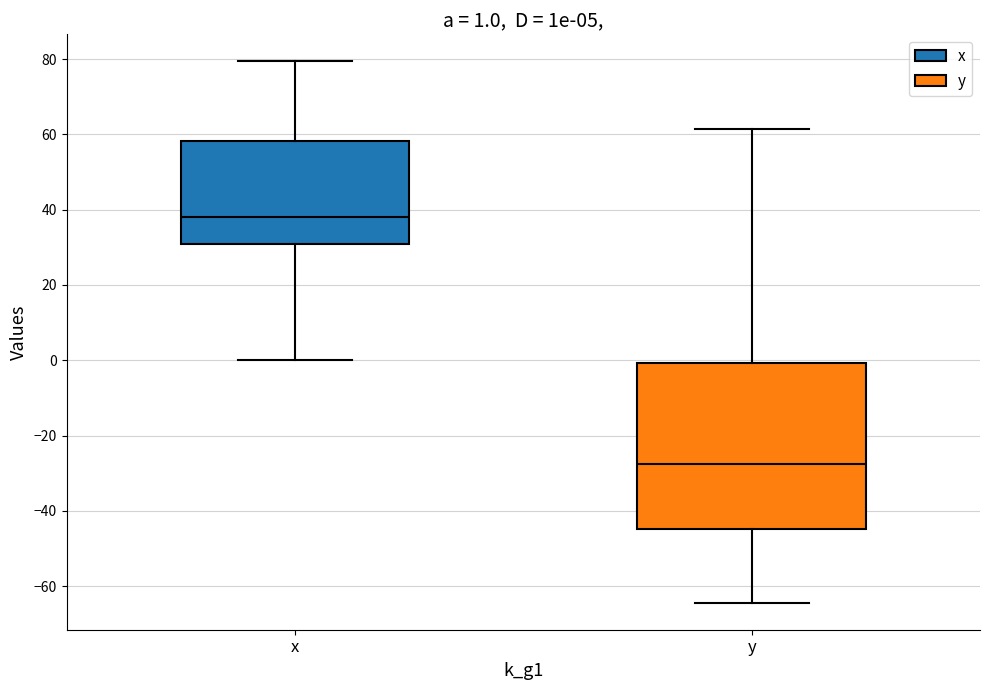

Which box's median line is the highest?

x